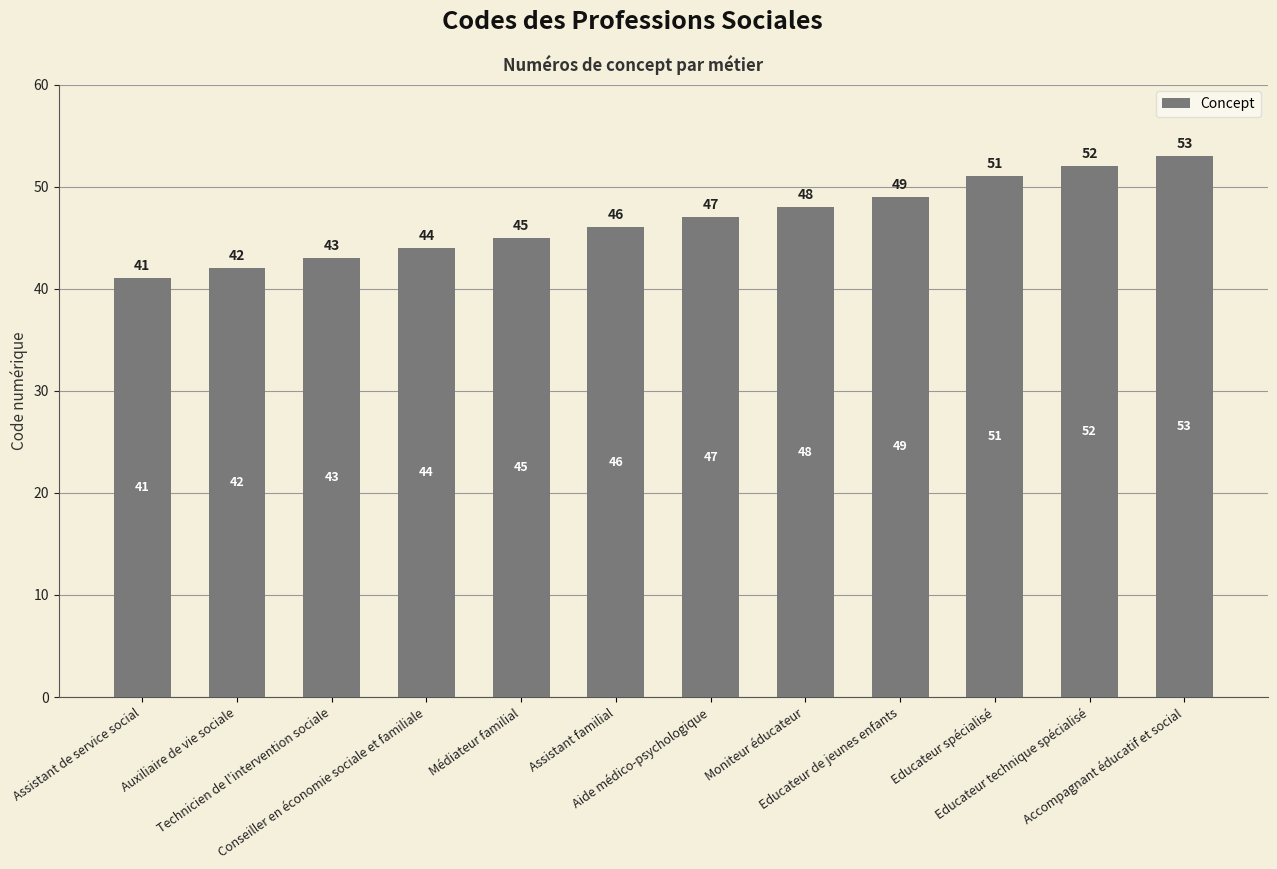

True or false: the data shows 71 at Conseiller en économie sociale et familiale.

False